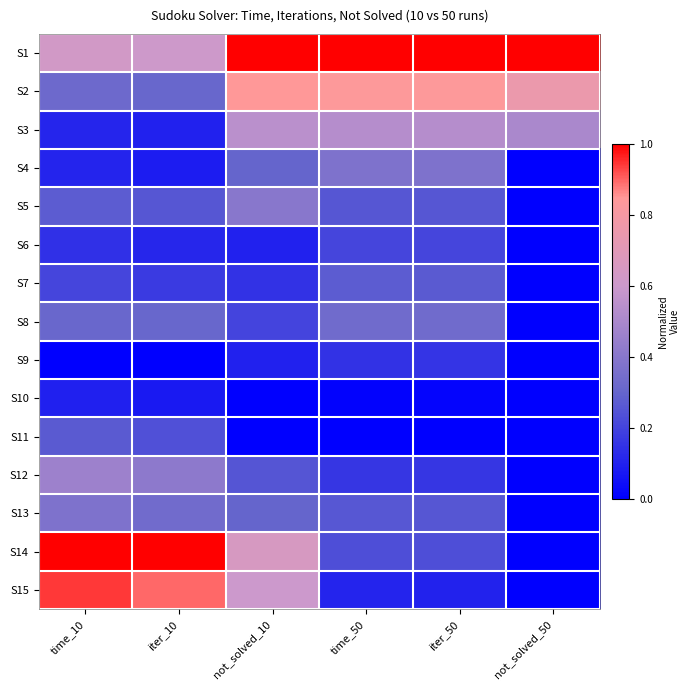

Rank the series by their maximum value, from highest to lowest.

S1, S14, S15, S2, S3, S12, S5, S13, S4, S8, S7, S11, S6, S9, S10